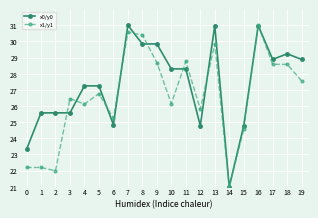

At which category is the sum across all series the highest?

16